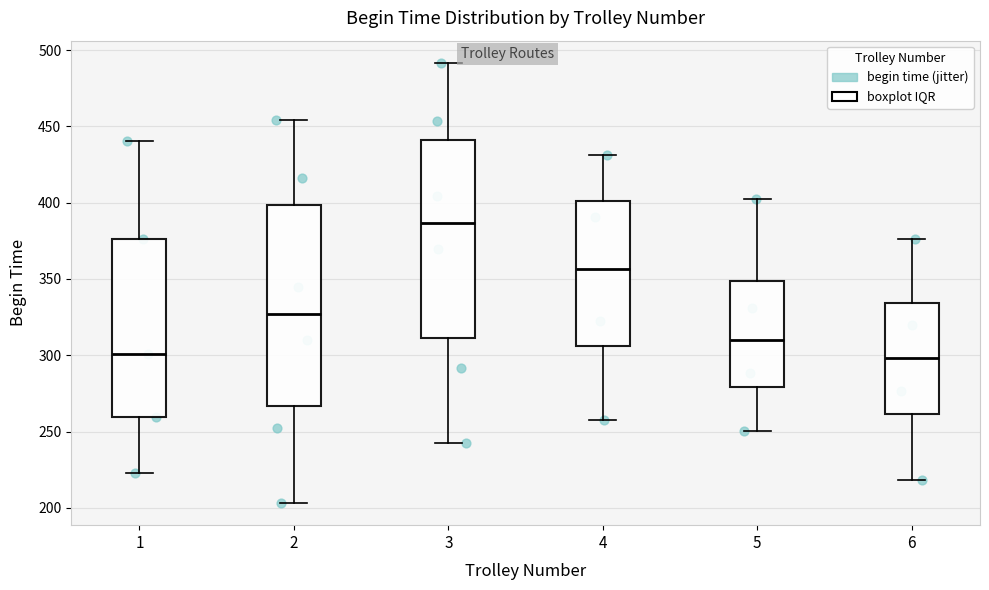

Reading left to right, read every box against the y-axis: the position of its median line, the range the box covers, and the ends of its whiskers. The values are not printed on the chart, so give them approximately, as read against the axis.

1: median 300, box 260 to 375, whiskers 225 to 440
2: median 325, box 265 to 400, whiskers 205 to 455
3: median 385, box 310 to 440, whiskers 245 to 490
4: median 355, box 305 to 400, whiskers 255 to 430
5: median 310, box 280 to 350, whiskers 250 to 400
6: median 300, box 260 to 335, whiskers 220 to 375